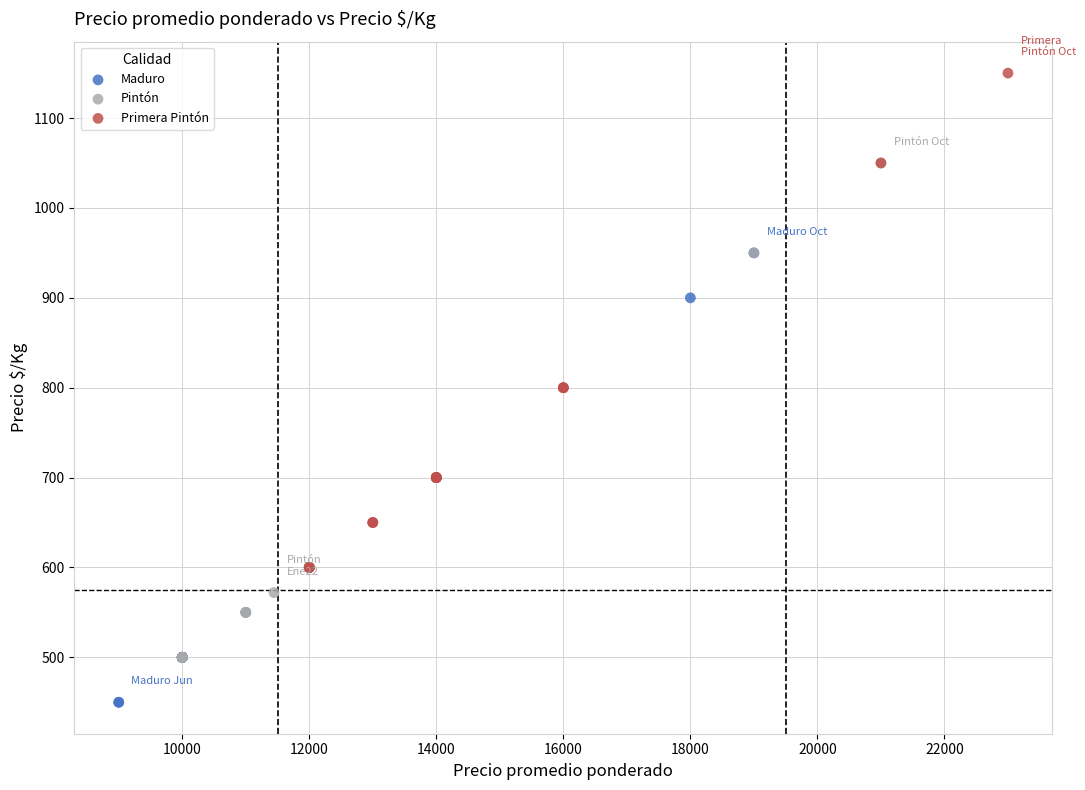

Which series contains the highest Y value?

Primera Pintón